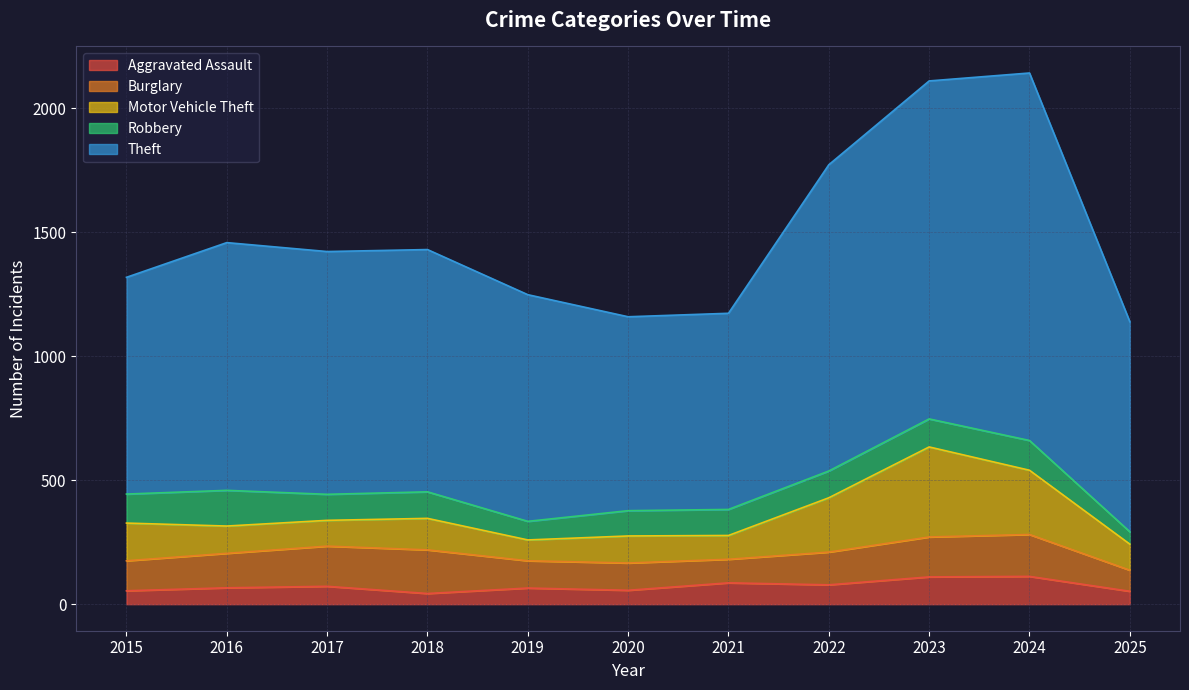

Read the Motor Vehicle Theft value at 2023.

363